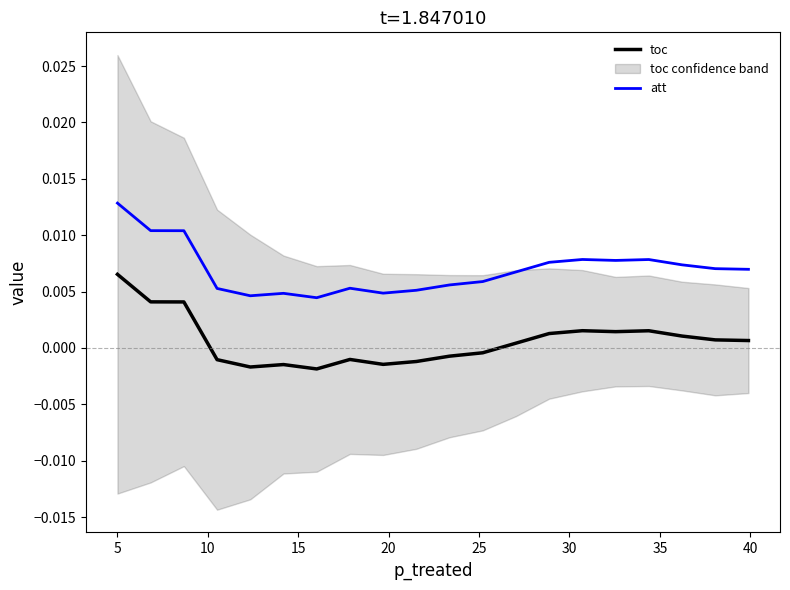

True or false: att and toc intersect in this chart.

False